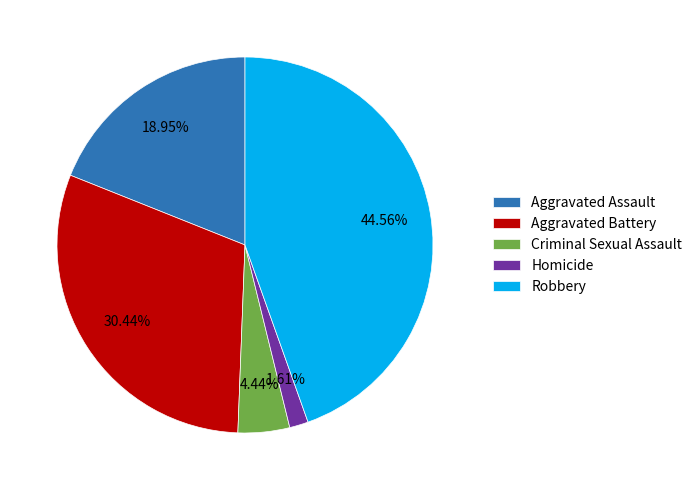

What percentage do Robbery and Homicide together represent?

46.2%